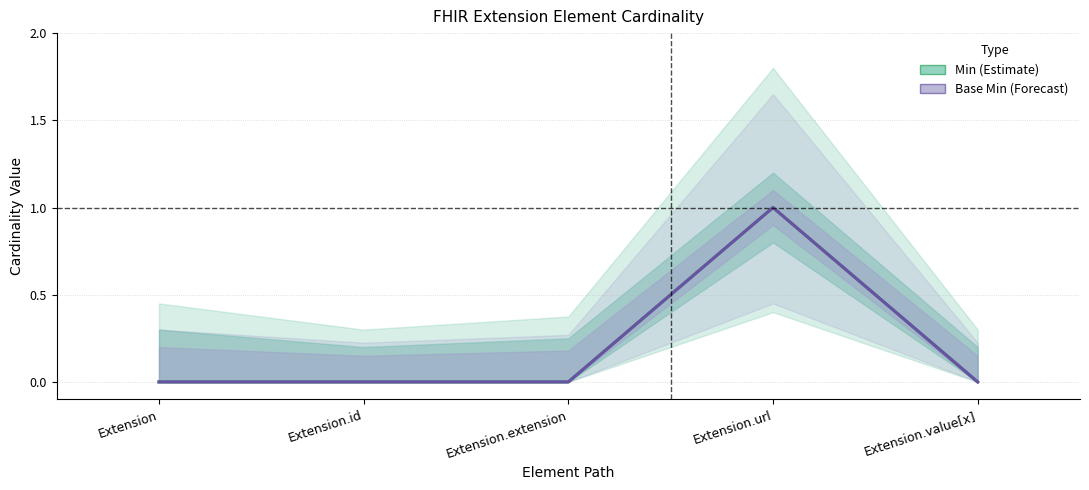

The value of Base Min (Forecast) at Extension.extension is 1. True or false?

False